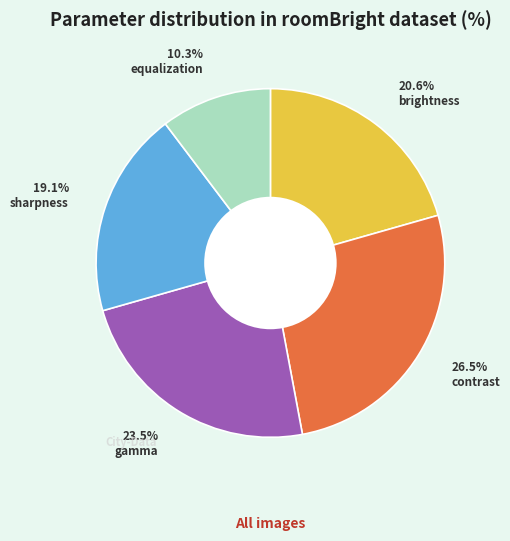

Is there any slice that represents more than half of the pie?

No